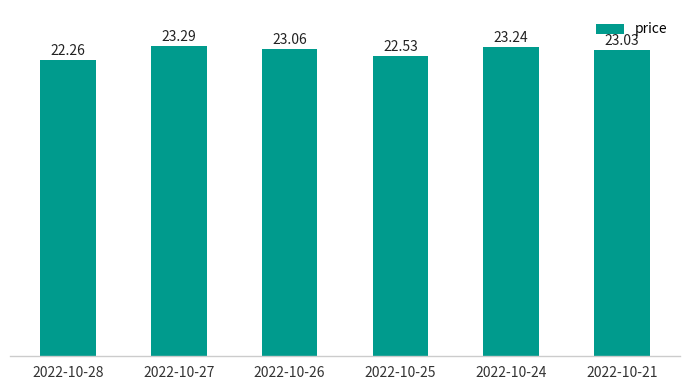

Which label corresponds to the largest value in the chart?

2022-10-27